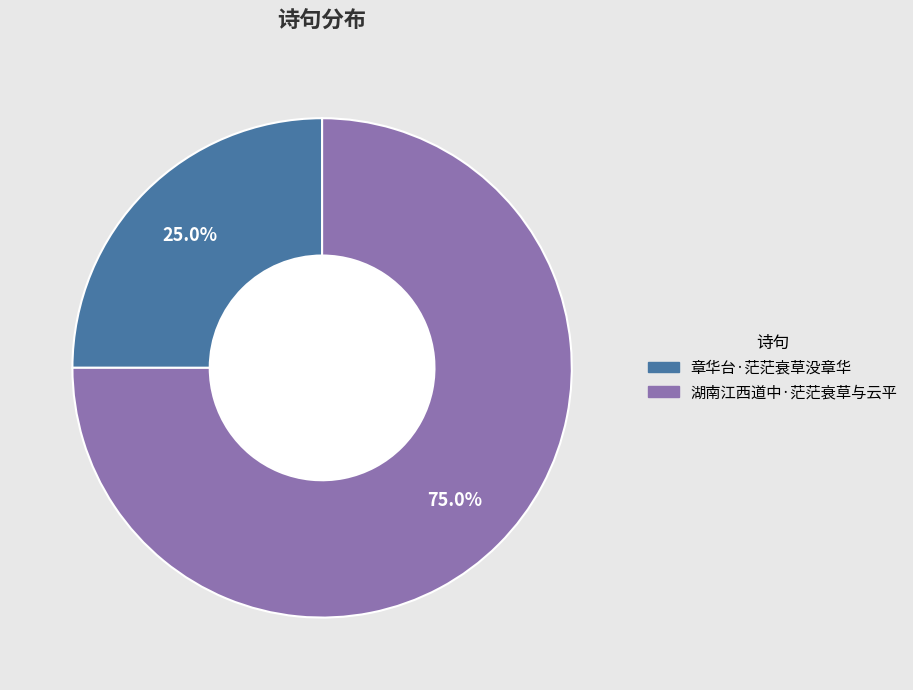

Which slice is the largest?

湖南江西道中·茫茫衰草与云平